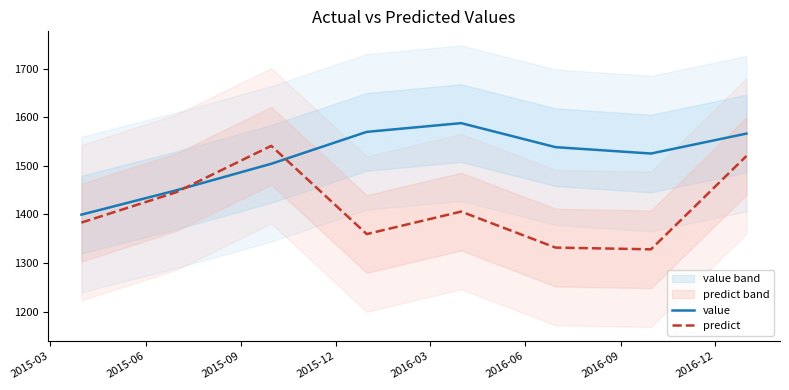

Read the predict value at 2015-12.

1359.5